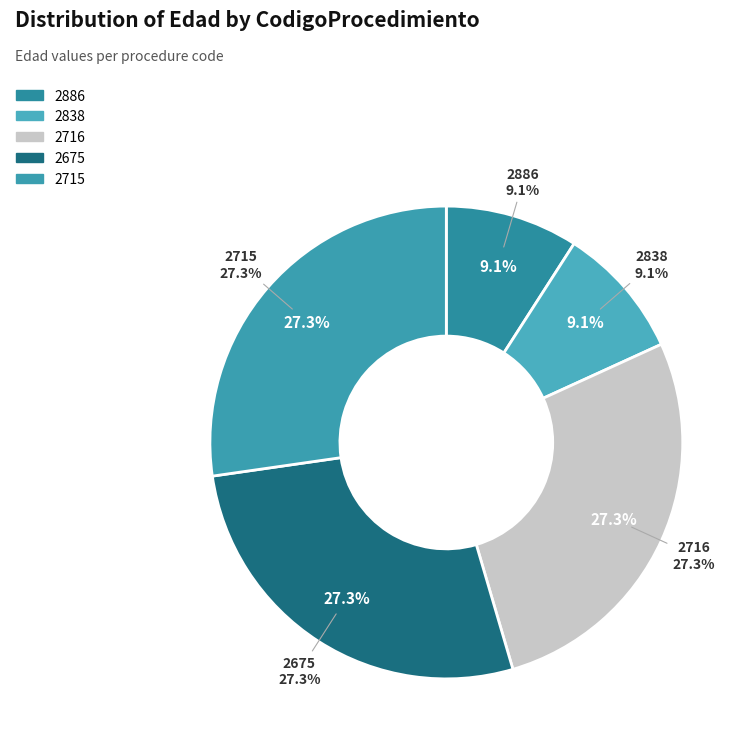

What is the smallest slice in the pie chart?

2886